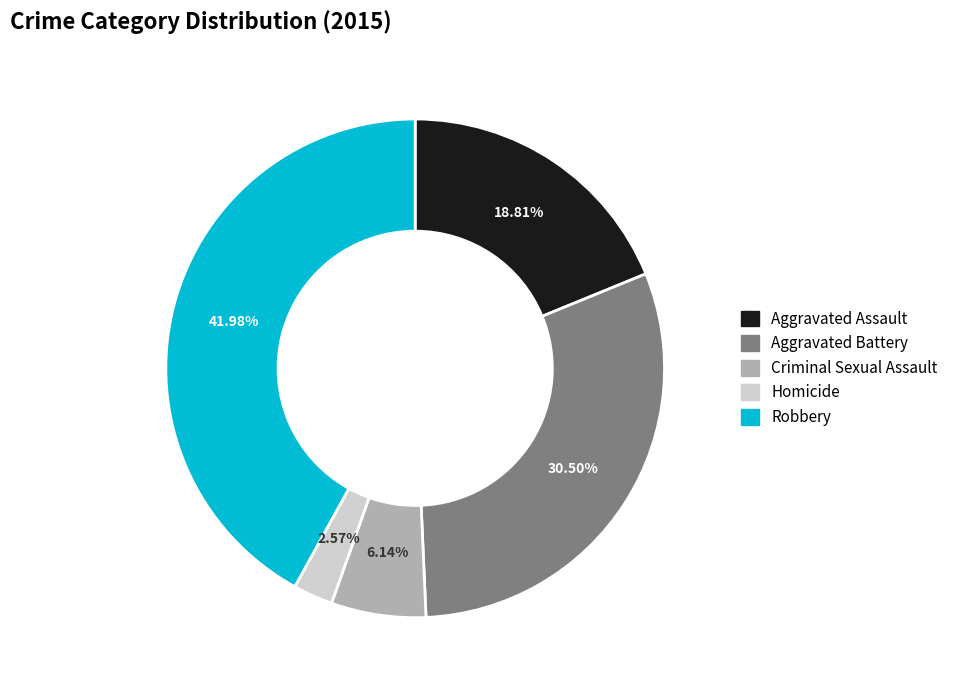

Combined, what portion of the pie is Robbery and Criminal Sexual Assault?

48.1%